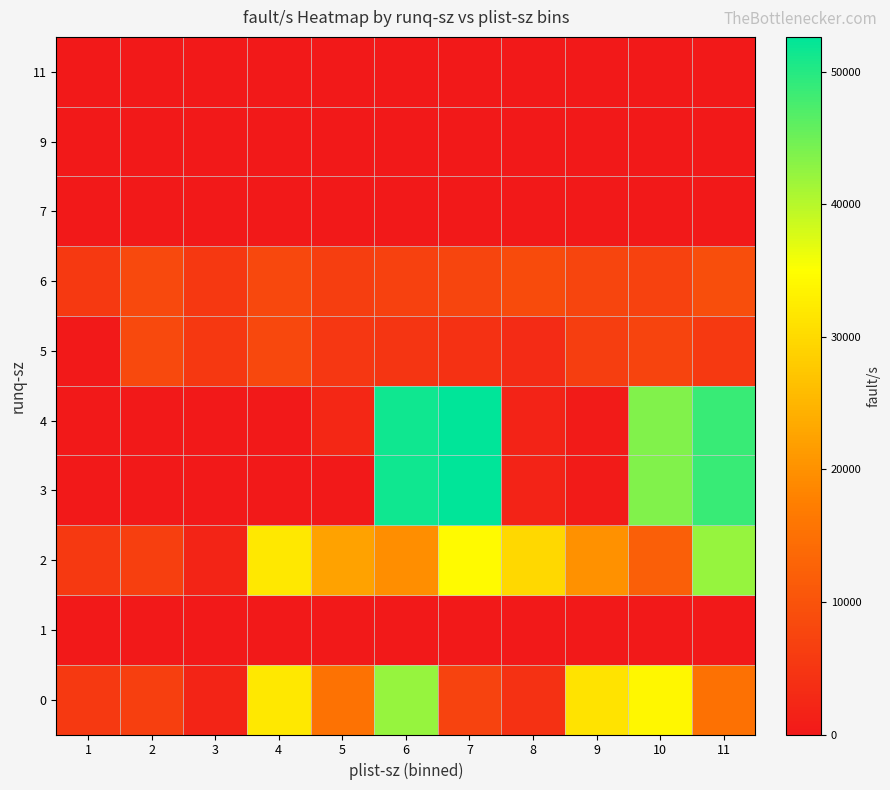

Which has a higher value, 6 or 7?

6